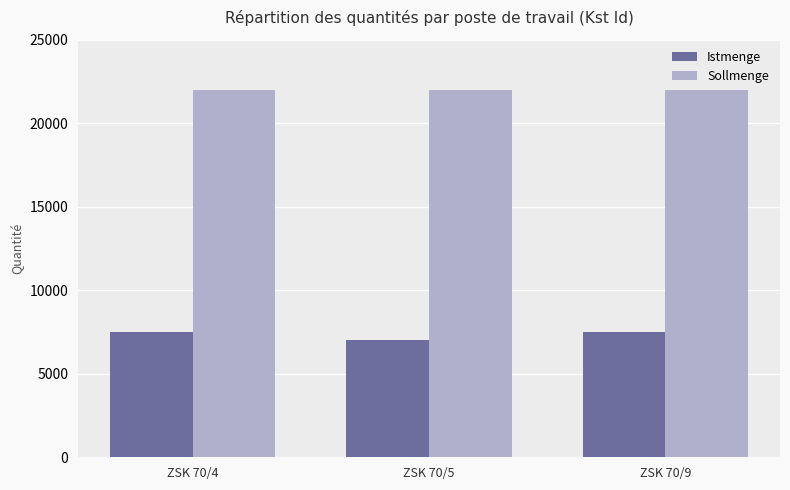

What is the smallest value displayed?

7000